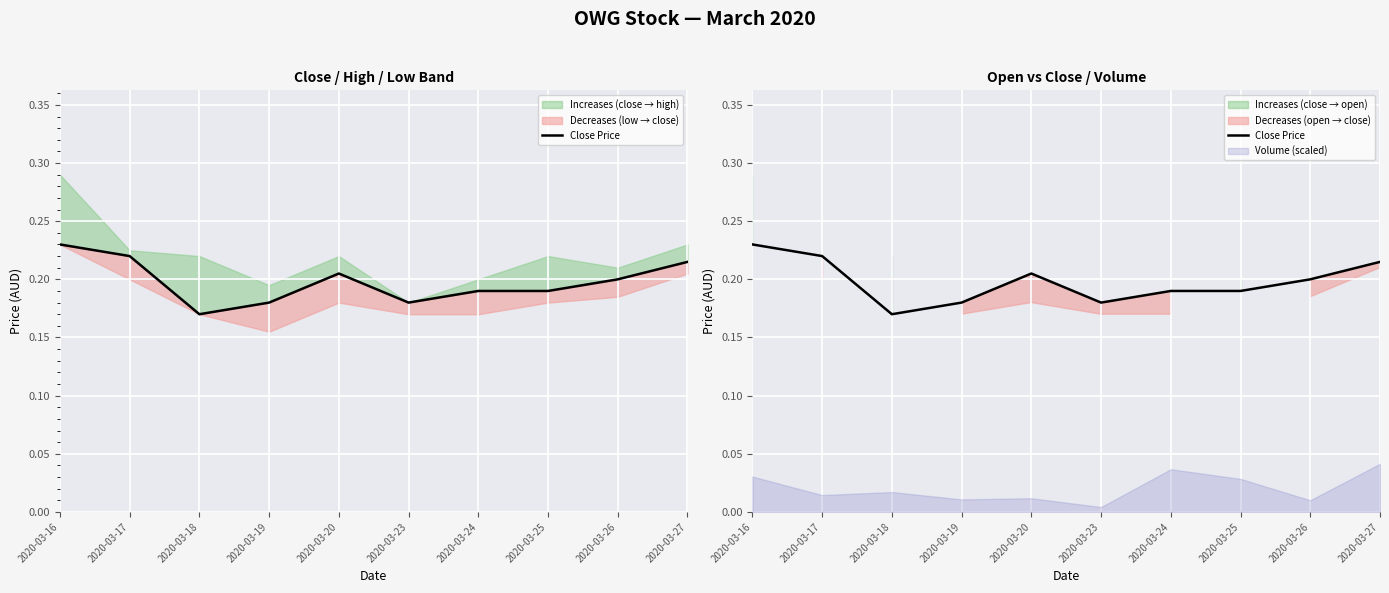

Count the number of categories in the chart.

10